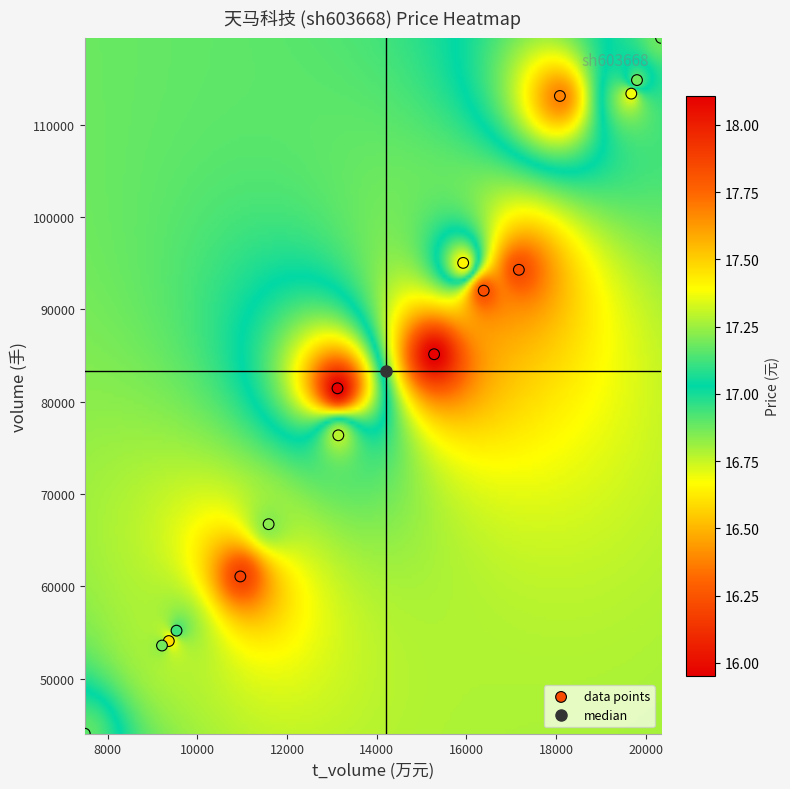

What is the range of Y values (max minus min)?

75419